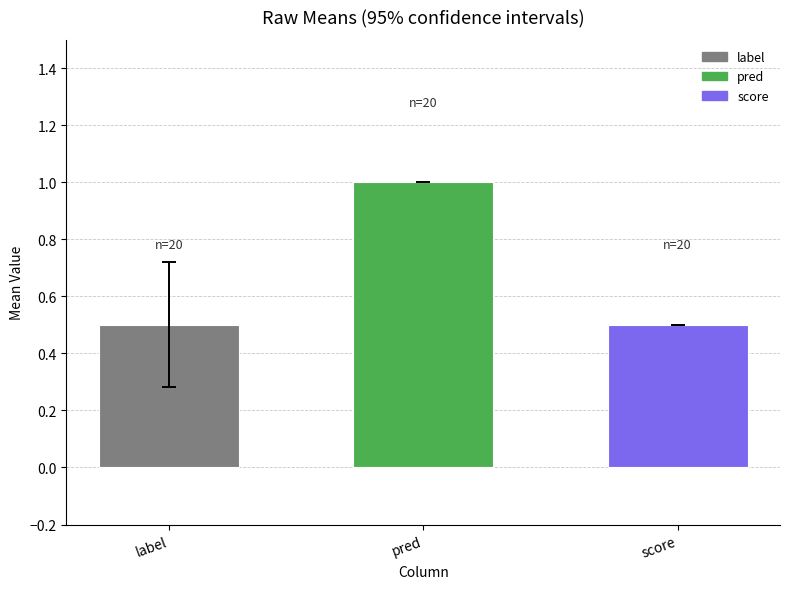

Are the bars horizontal?

No